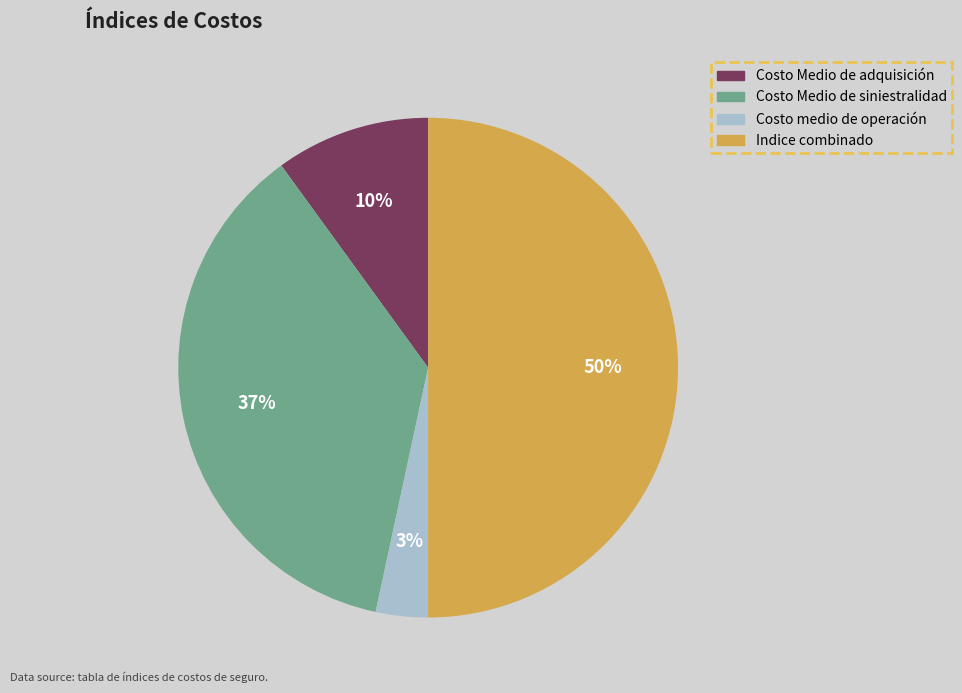

Which slice is the largest?

Indice combinado